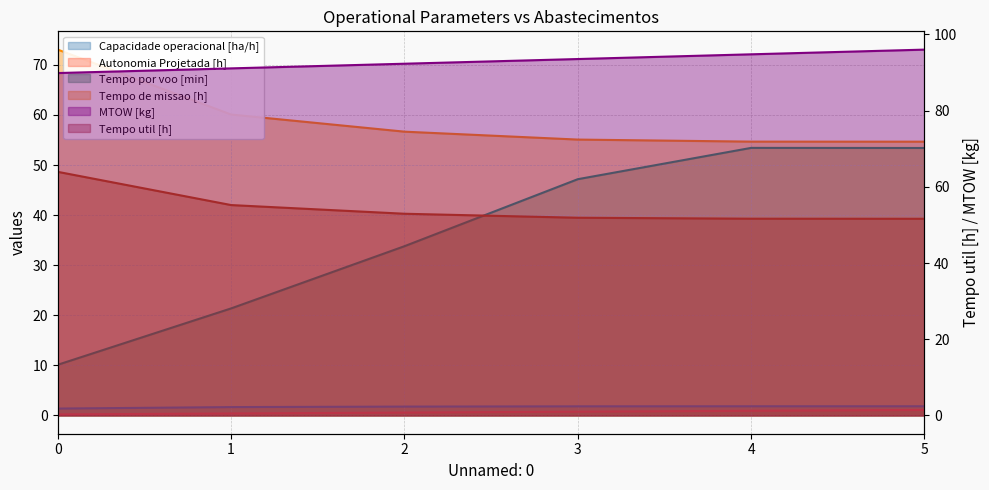

The value of MTOW [kg] at 5 is 96.0. True or false?

True